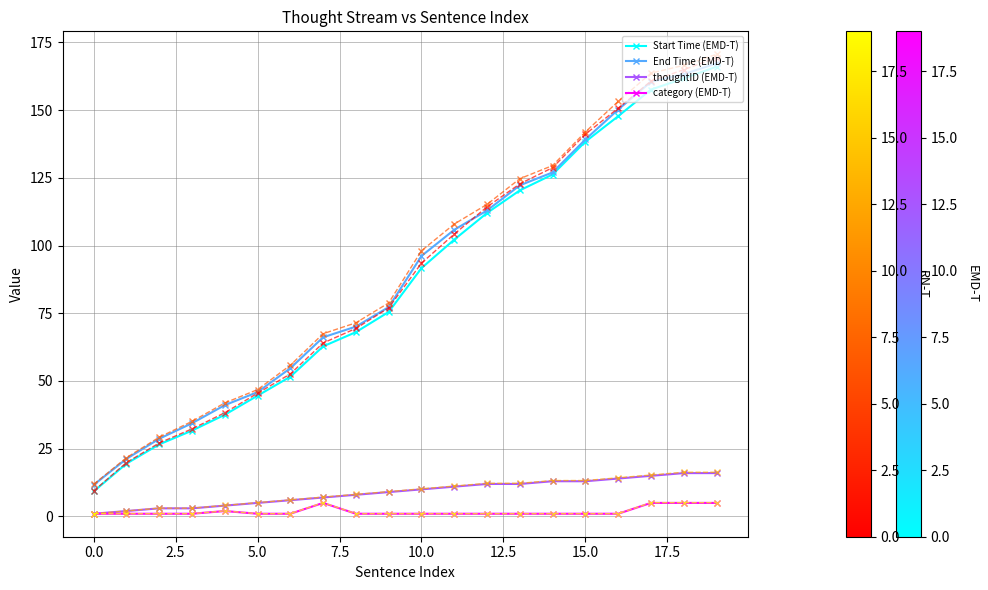

What is the greatest value displayed?

170.6